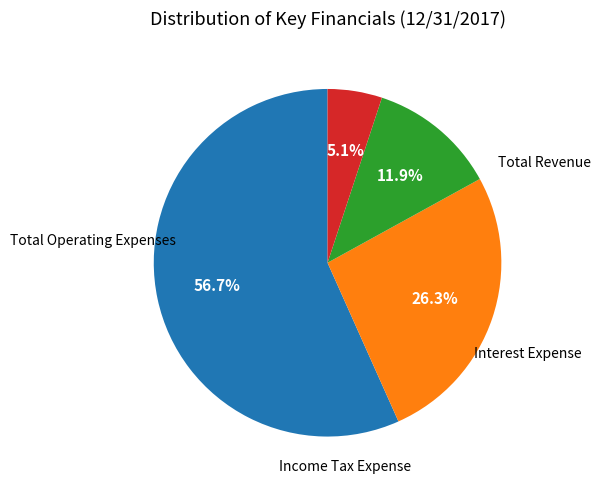

Is there a majority slice in this chart?

Yes